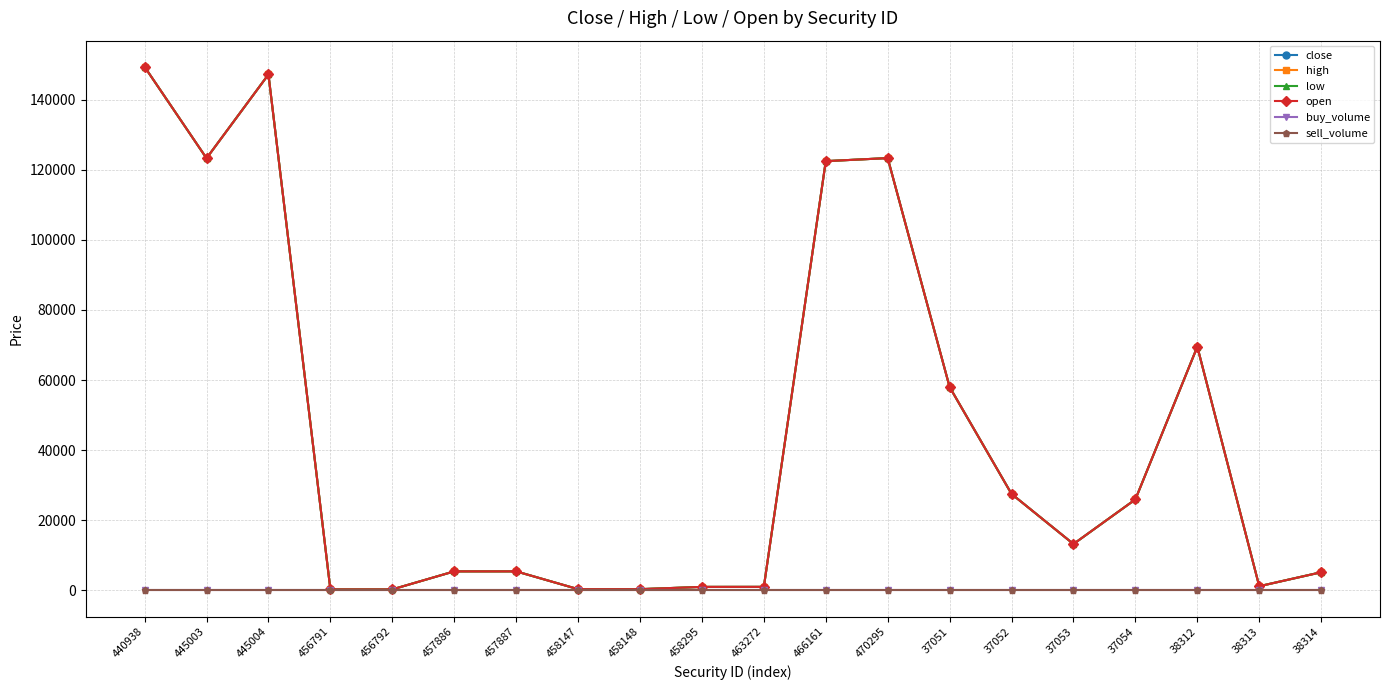

Is this an area chart (filled region under the line)?

No